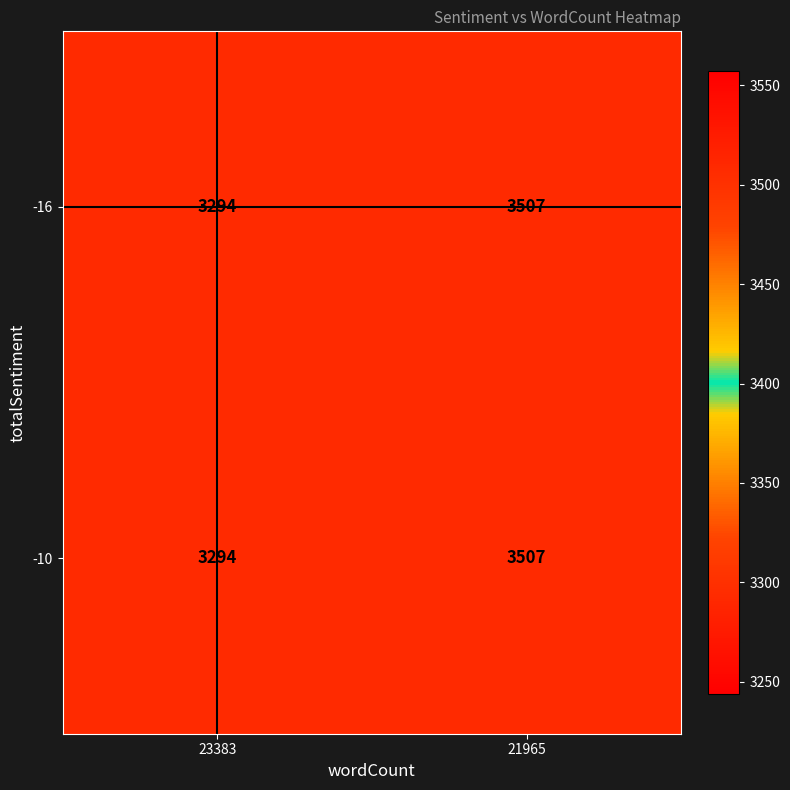

The -10 series shows 3294 at 23383. True or false?

True